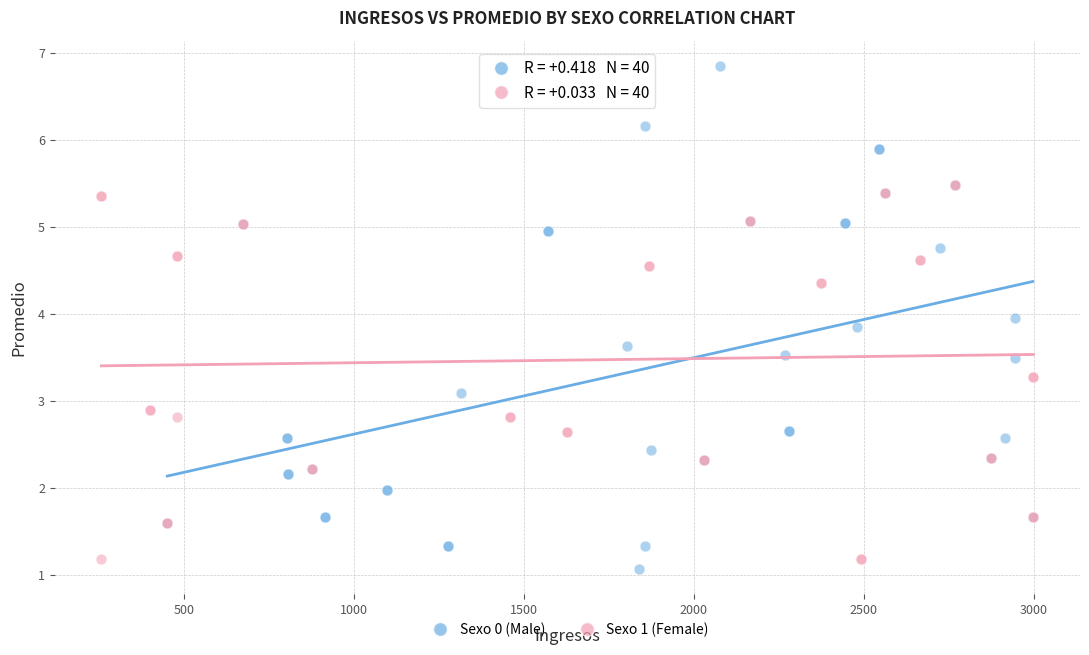

Which series has the widest spread of Y values?

Sexo 0 (Male)